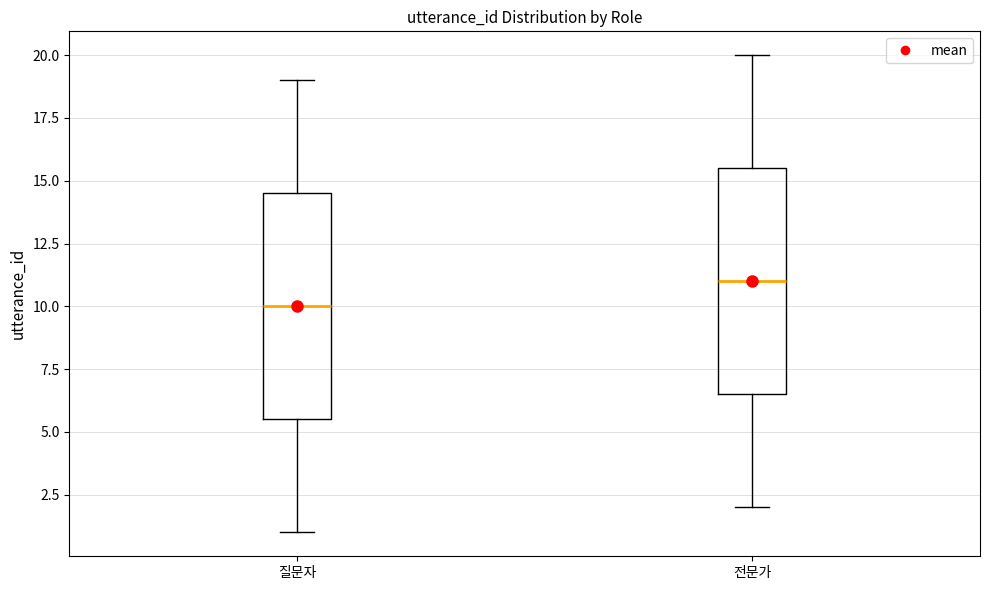

Where does the median line of the box for 질문자 sit on the y-axis? The values are not printed on the chart, so give them approximately, as read against the axis.

10.0